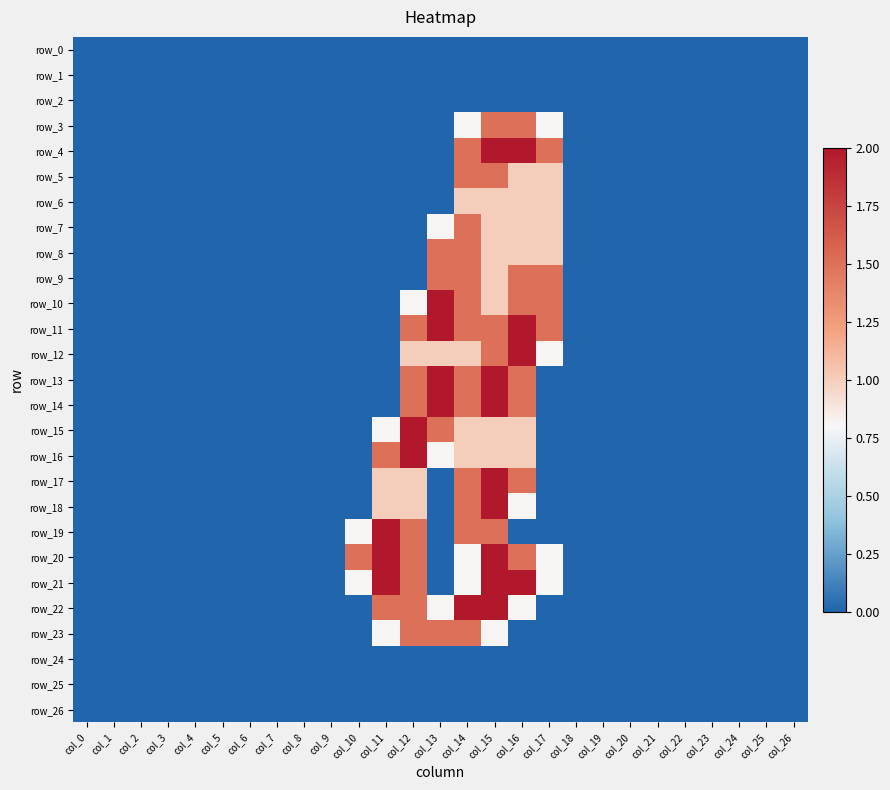

What is the average value of the row_15 series?

0.3